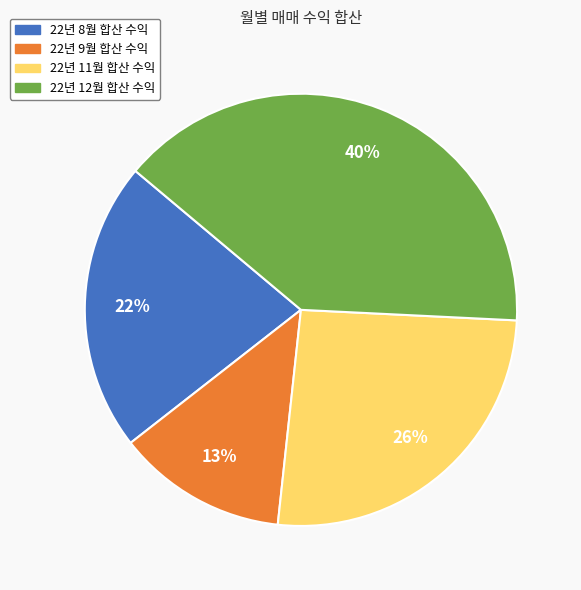

Rank the categories by value from lowest to highest.

22년 9월, 22년 8월, 22년 11월, 22년 12월